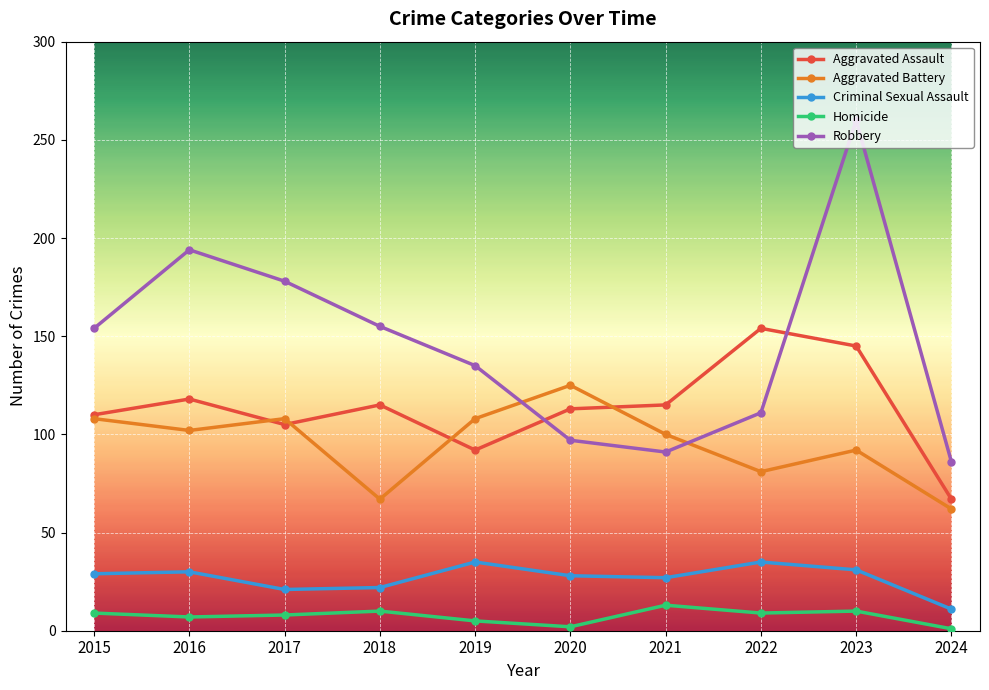

What is the difference between the Criminal Sexual Assault values at 2019 and 2015?

6